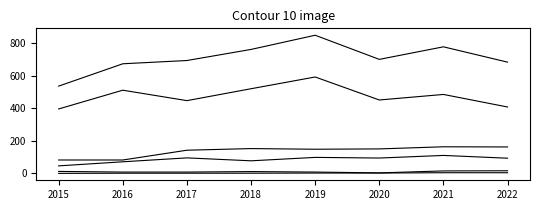

Does the chart have visible grid lines?

No